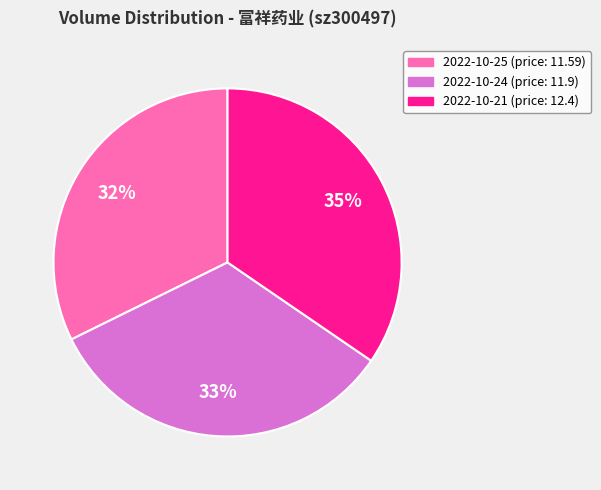

What percentage is the 2022-10-25 (price: 11.59) slice, to the nearest percent?

32%